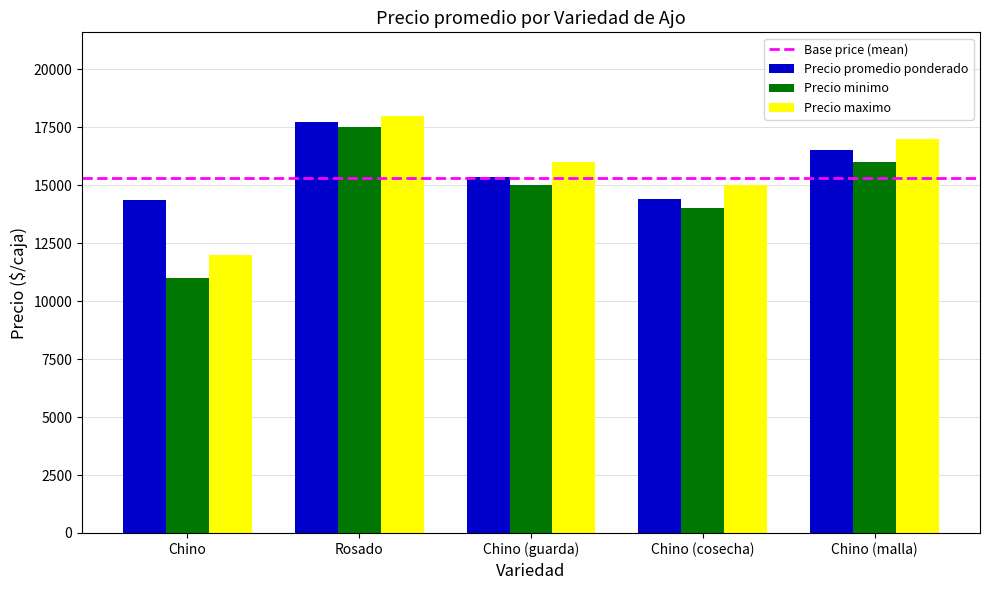

What is the difference between the maximum and minimum values in the Precio promedio ponderado series?

3333